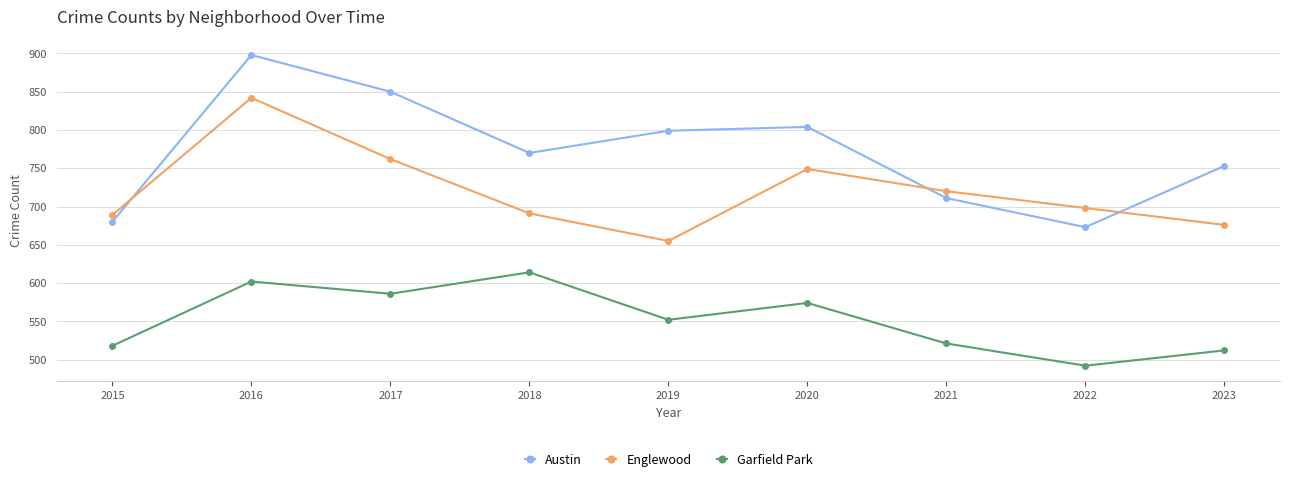

What is the minimum value for Englewood?

655